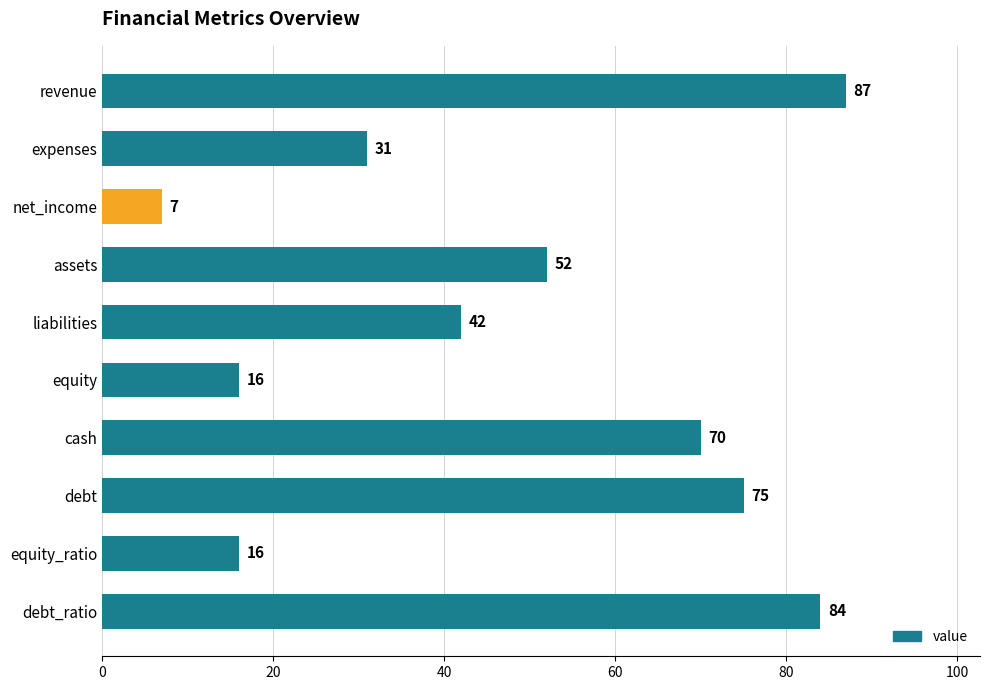

Reading bottom to top, list all the values displayed in this chart.

debt_ratio=84	equity_ratio=16	debt=75	cash=70	equity=16	liabilities=42	assets=52	net_income=7	expenses=31	revenue=87